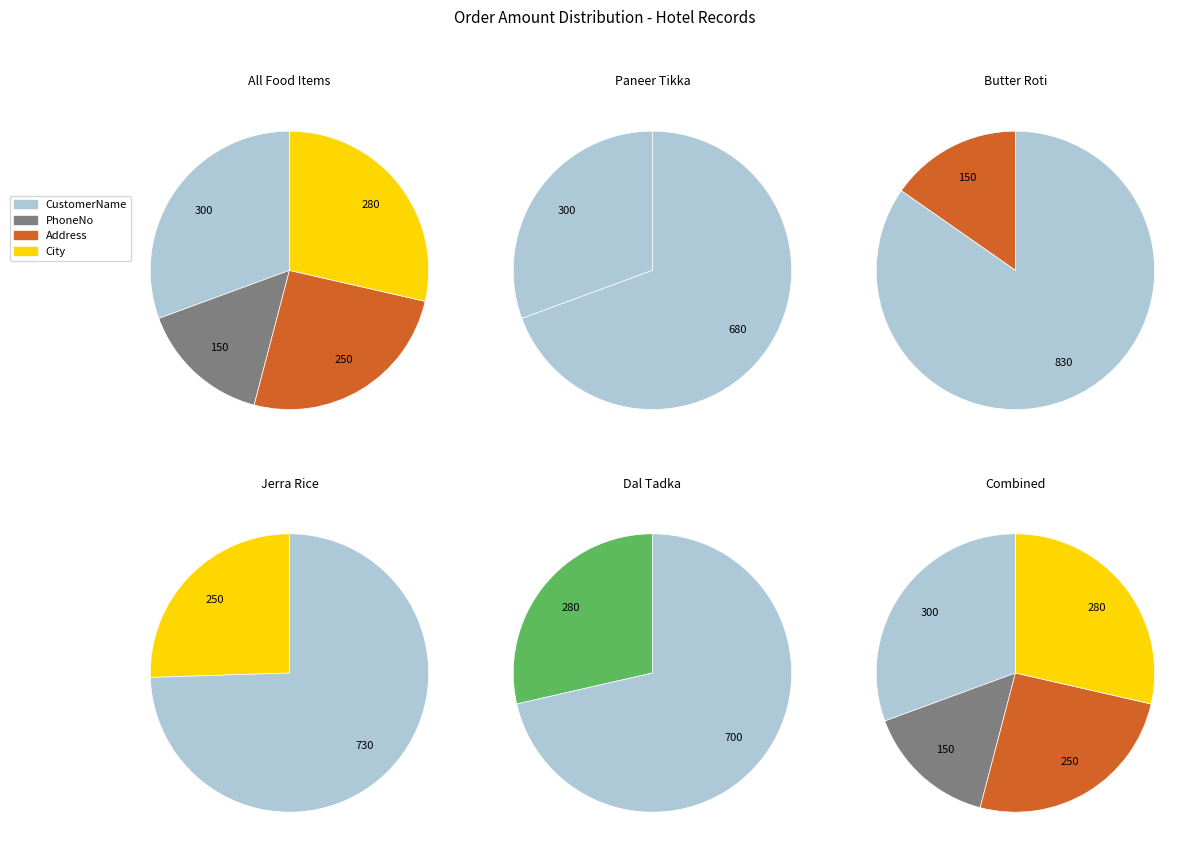

Is it true that RoomNo is 8% of the pie?

False